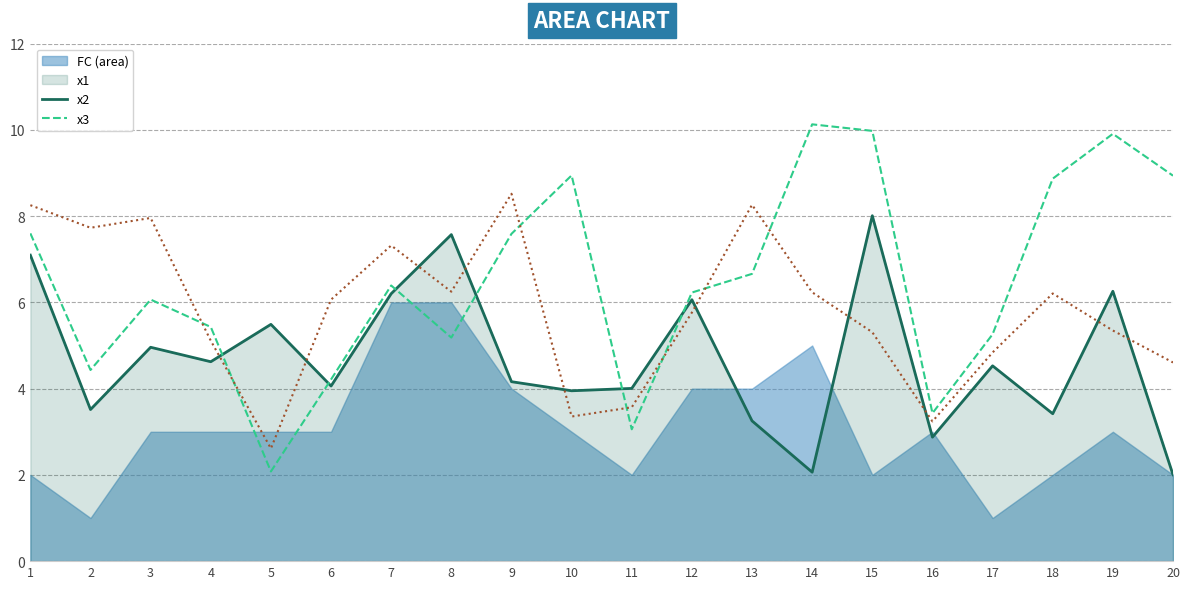

At how many categories does at least one series exceed 6?

15